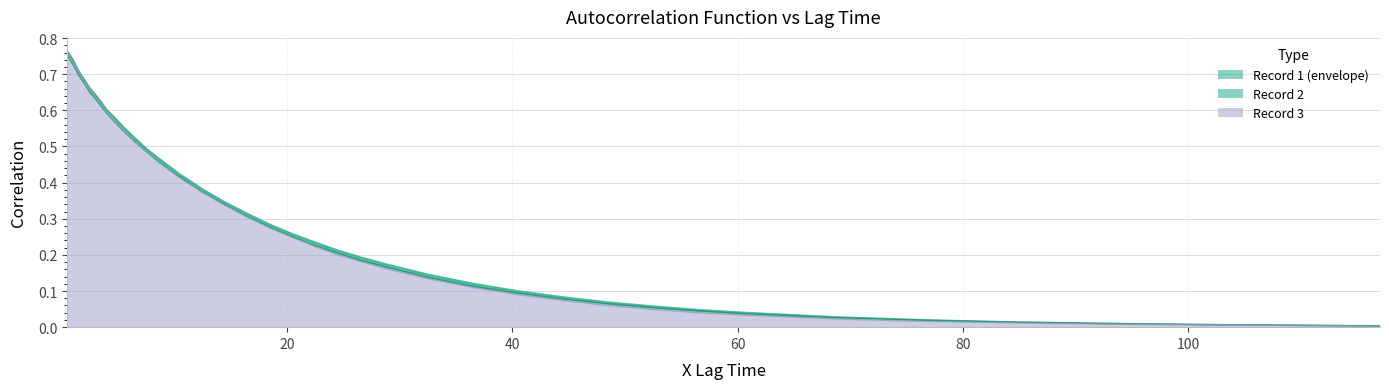

What are all the series names shown in the legend?

Record 1, Record 2, Record 3